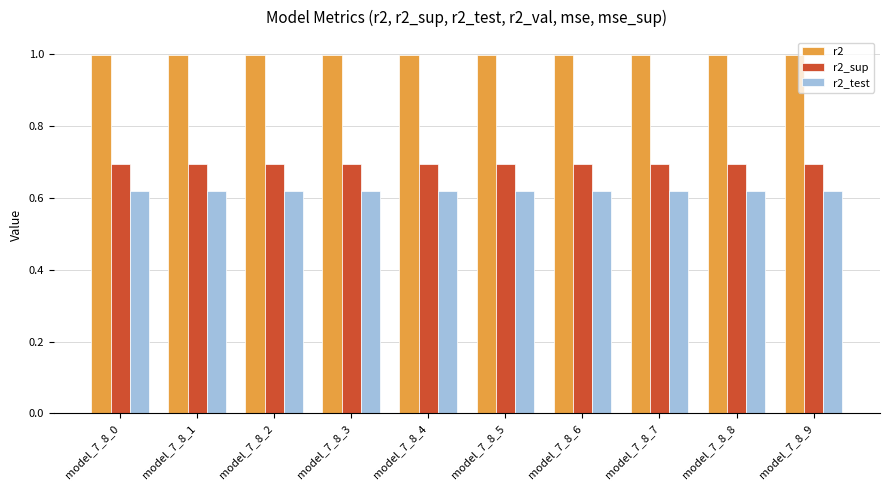

What is the approximate value of r2 at model_7_8_2?

1.0